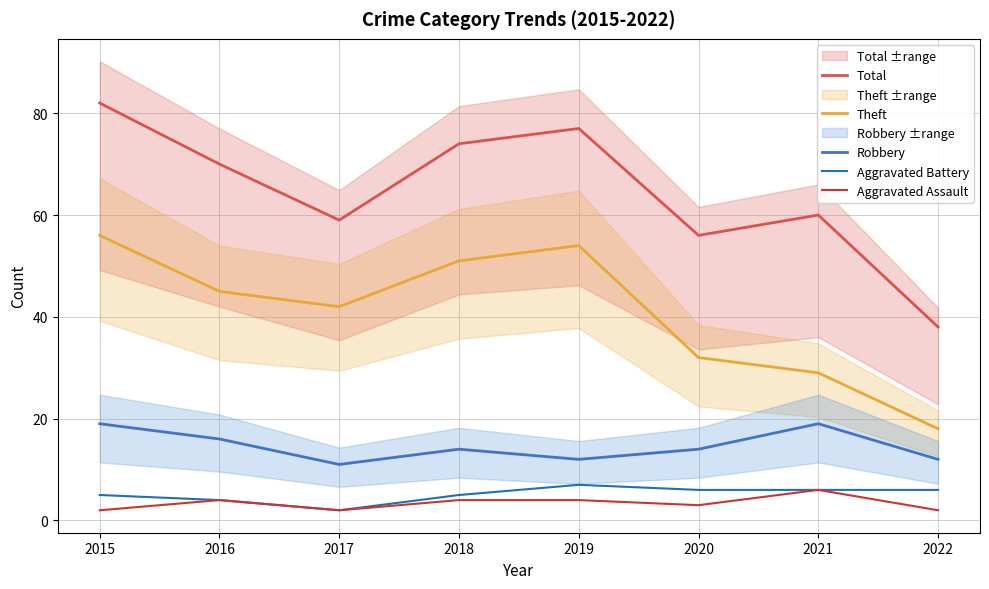

What is the value of the Robbery point at the 6th from the left?

14